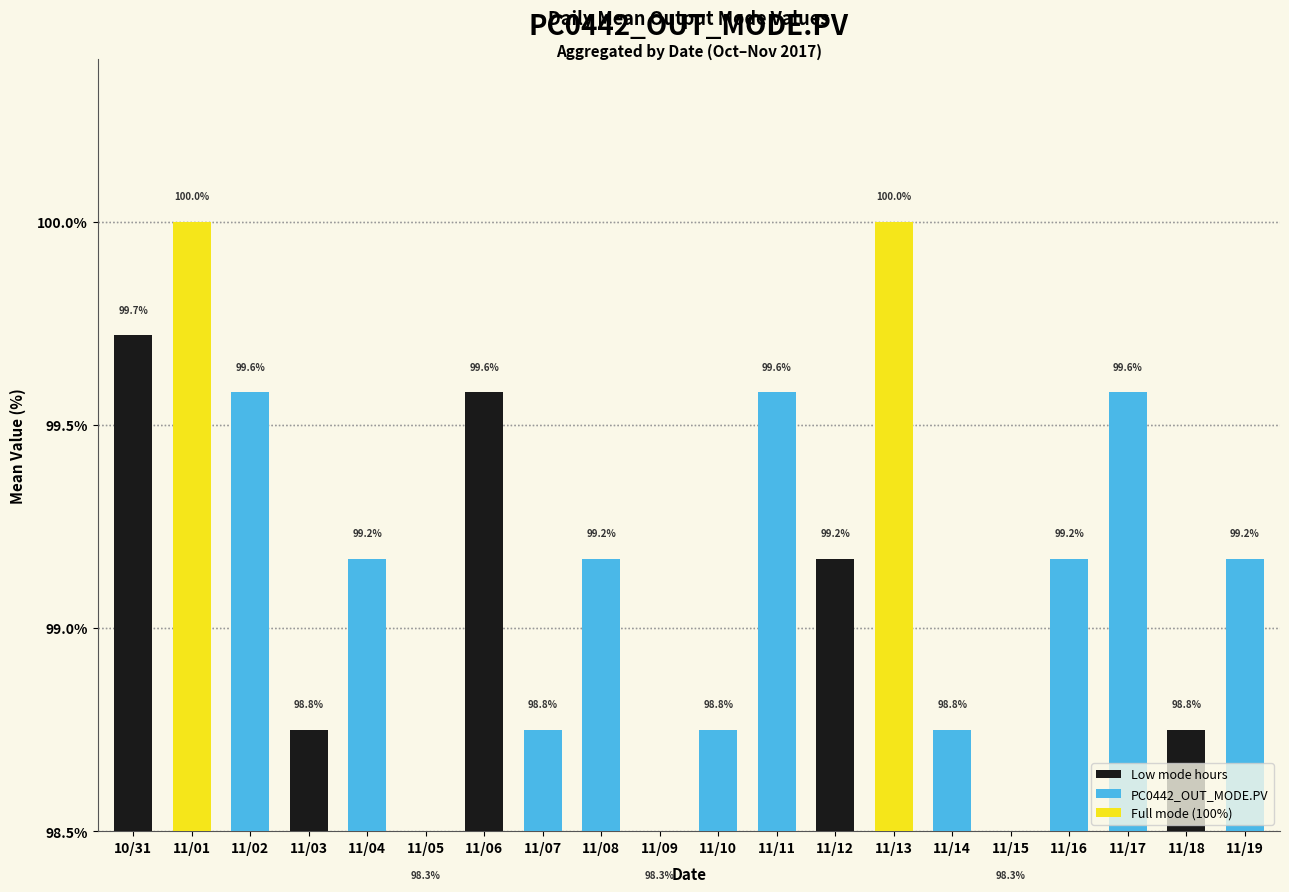

Are the bars grouped side by side (vs. stacked)?

No